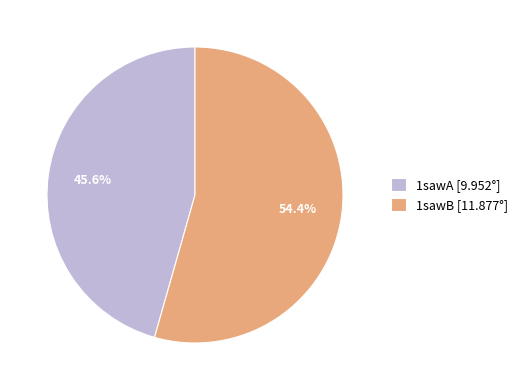

How much of the chart is everything except 1sawA?

54.4%